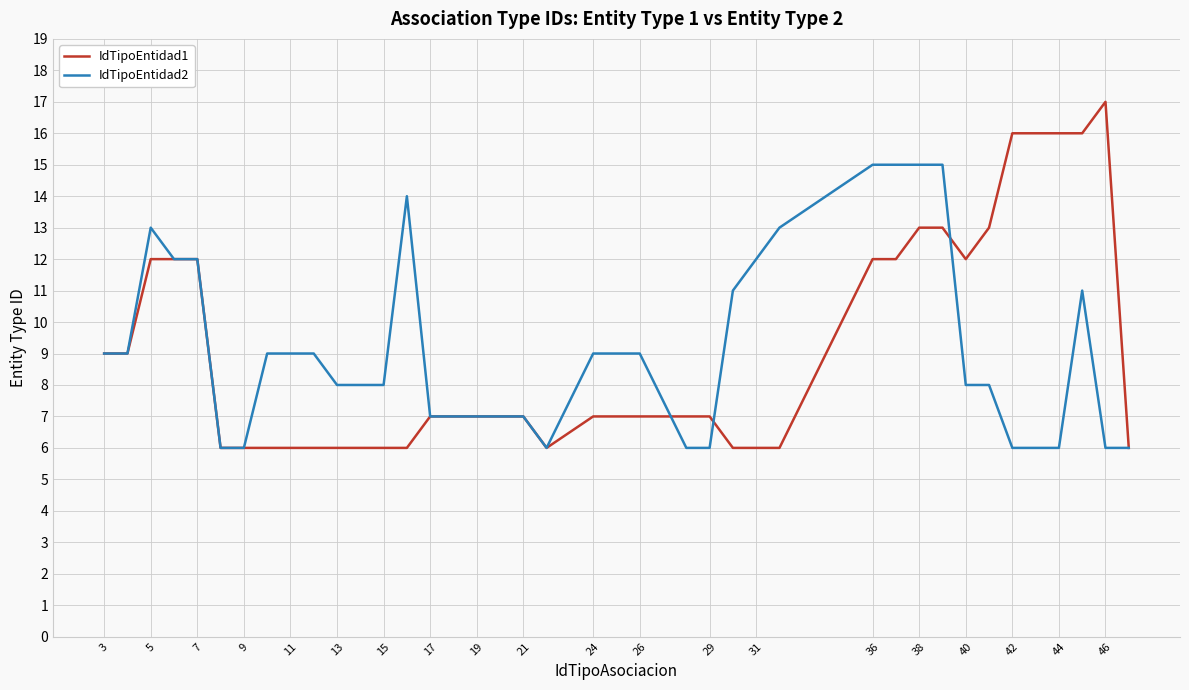

What is the minimum value shown in the chart?

6